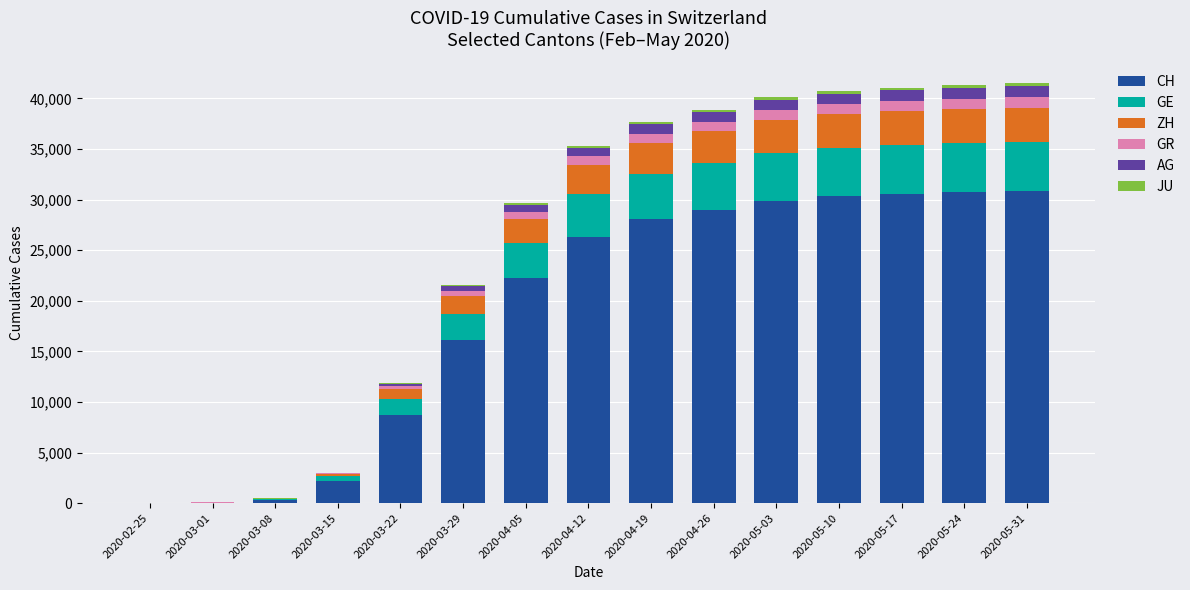

How many categories are shown in the chart?

15